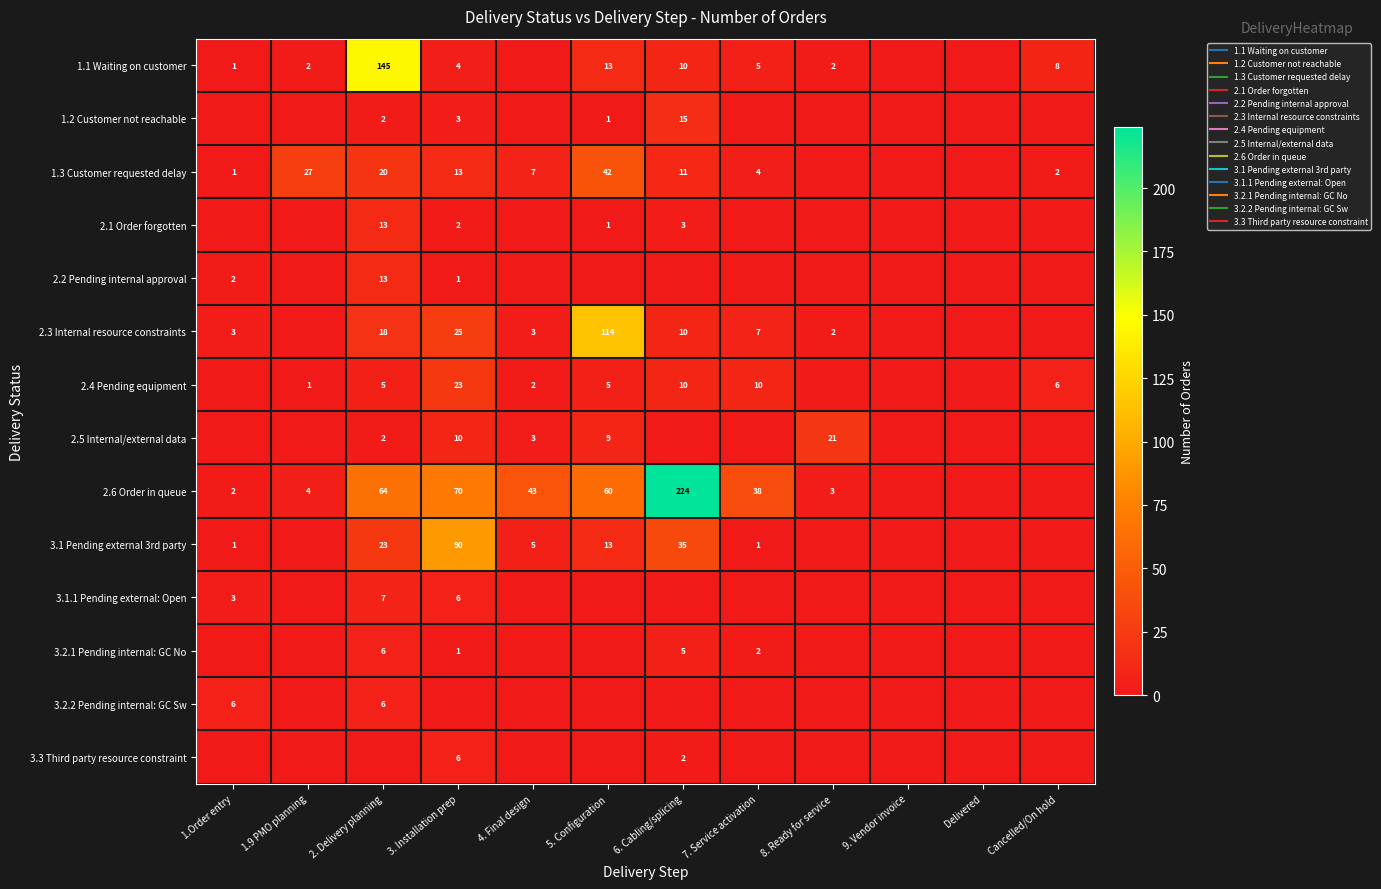

The 1.2 Customer not reachable series shows -6 at Cancelled/On hold. True or false?

False